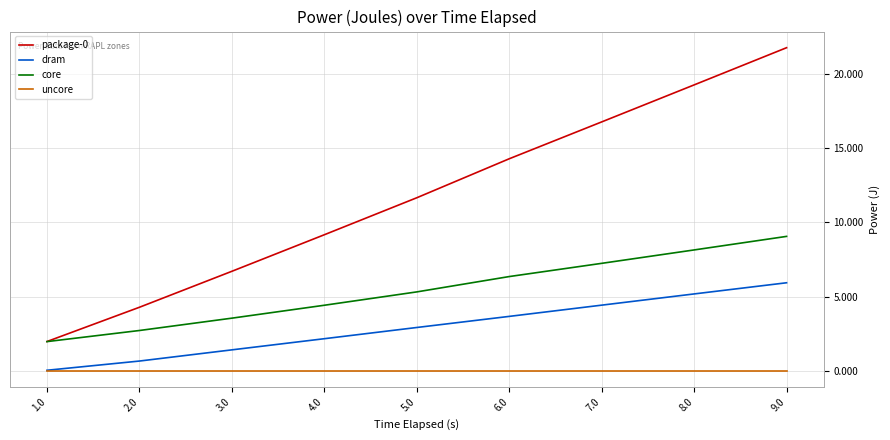

How many categories are shown in the chart?

9